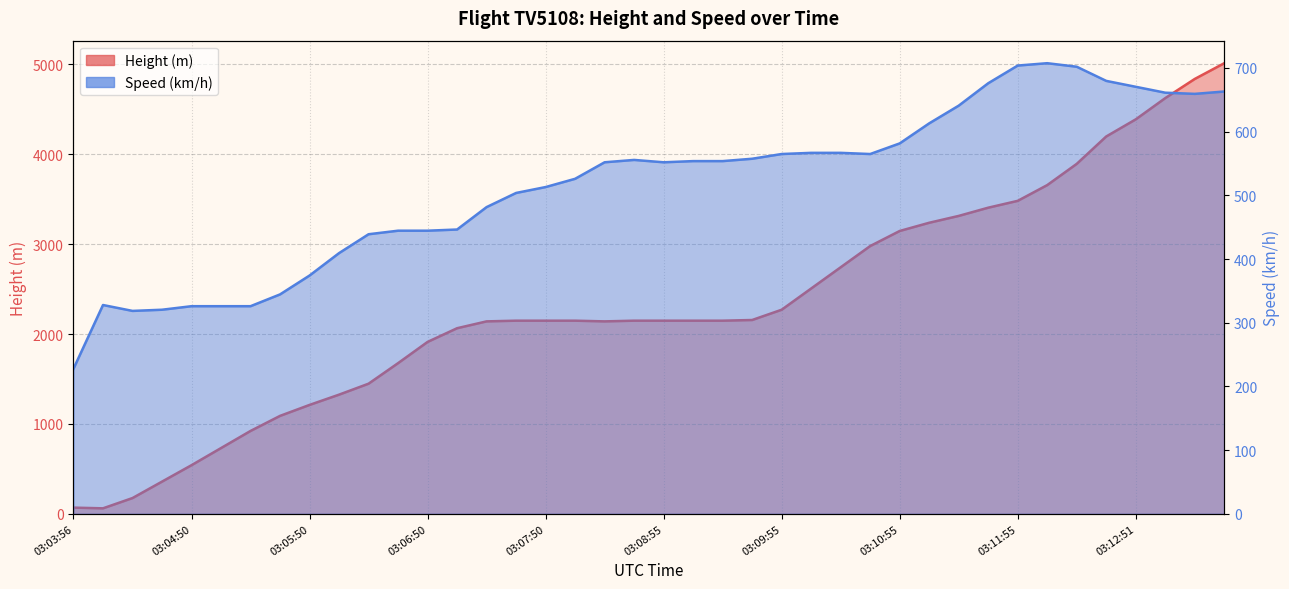

Rank the series by their maximum value, from lowest to highest.

Speed, Height